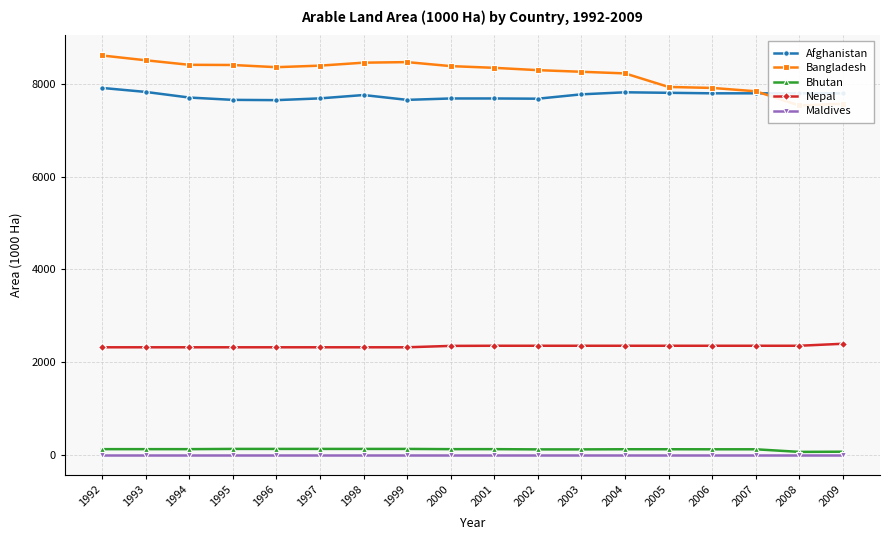

At 1994, list the series in order from smallest to largest.

Maldives, Bhutan, Nepal, Afghanistan, Bangladesh